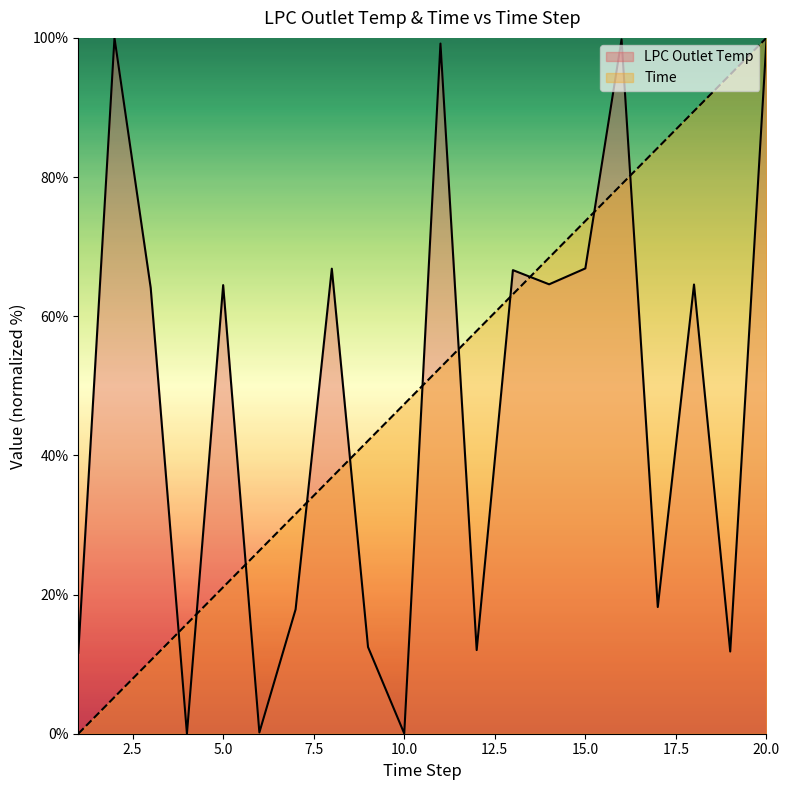

Between 19 and 16, which is larger?

16